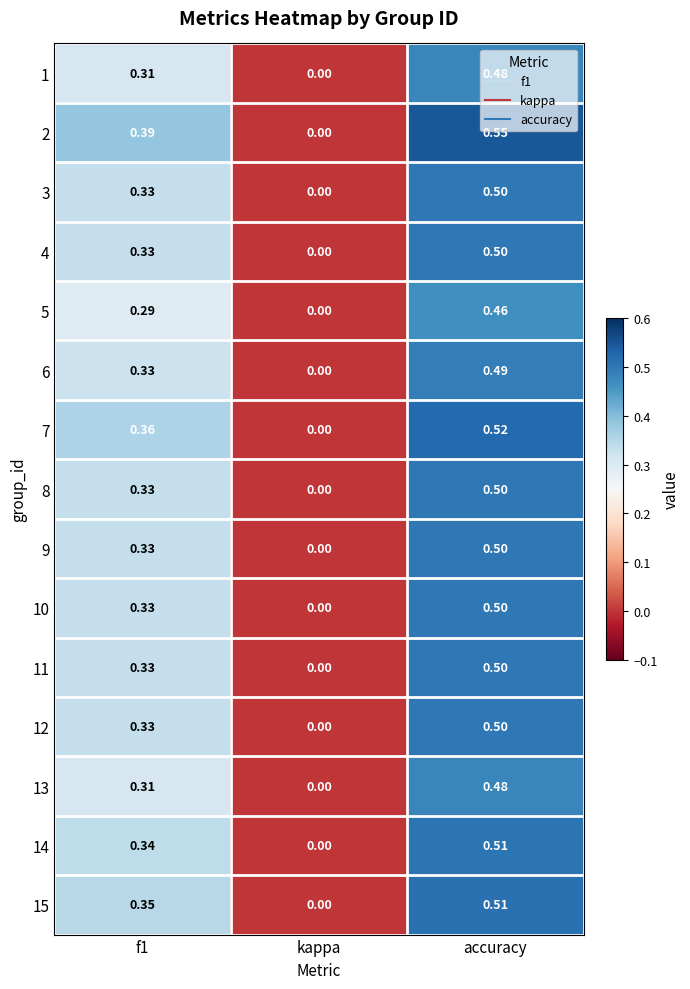

Where is 4 nearest to the value 0?

kappa